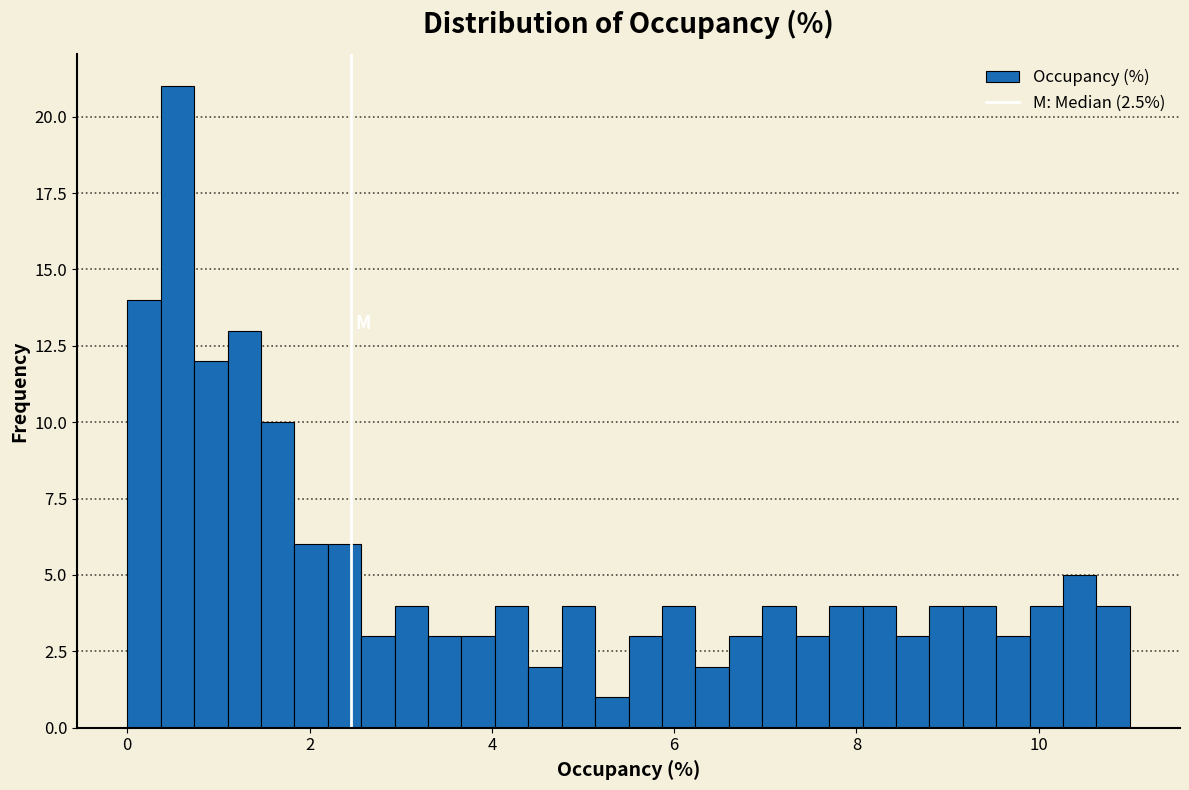

Around what value on the x-axis is the tallest bar? Give the approximate position of its centre, as read against the axis.

0.6